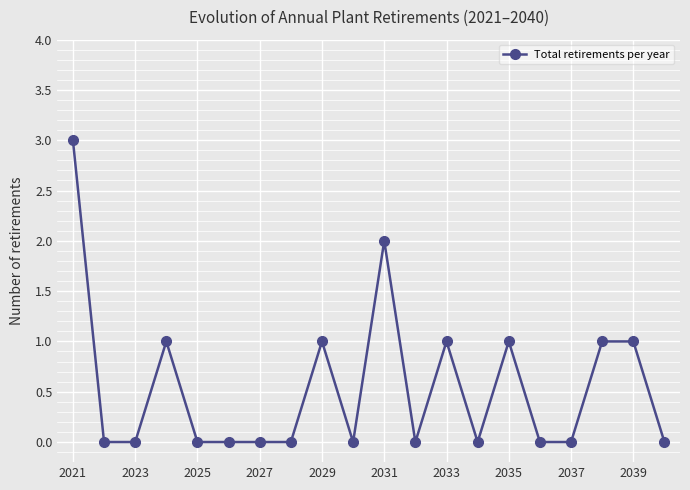

What is the value of the 19th point from the left?

1